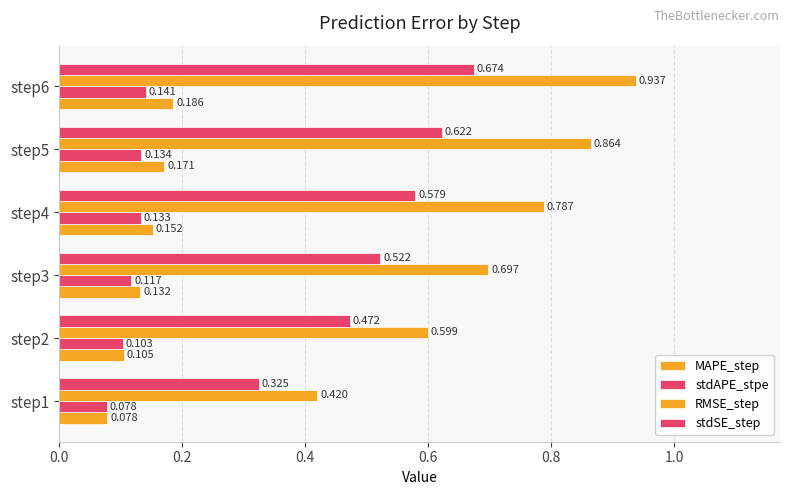

Count the stdSE_step values in the range 0 to 1.

6